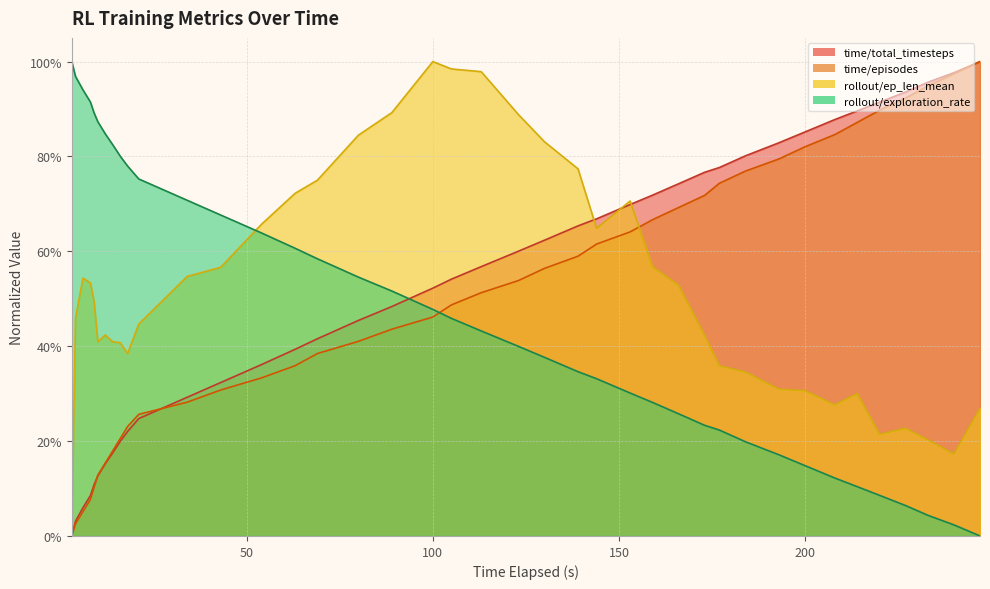

Which has a higher value, 21 or 227?

227